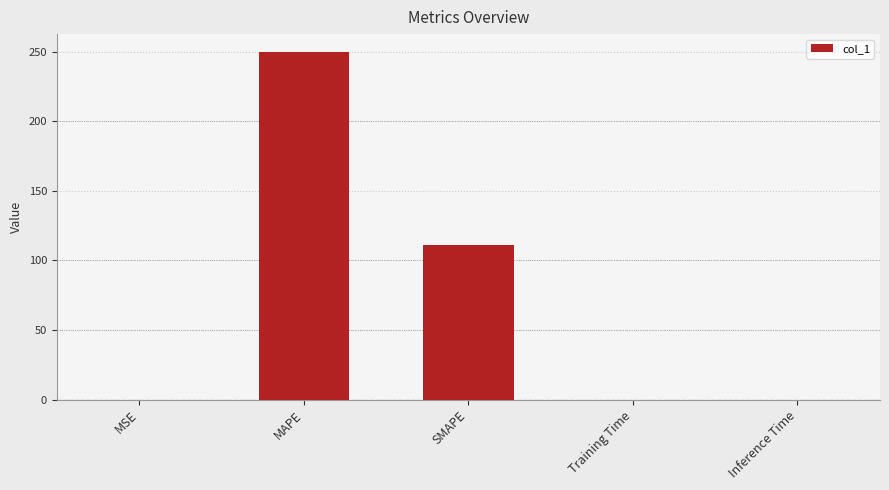

Where is the data nearest to the value 125?

SMAPE